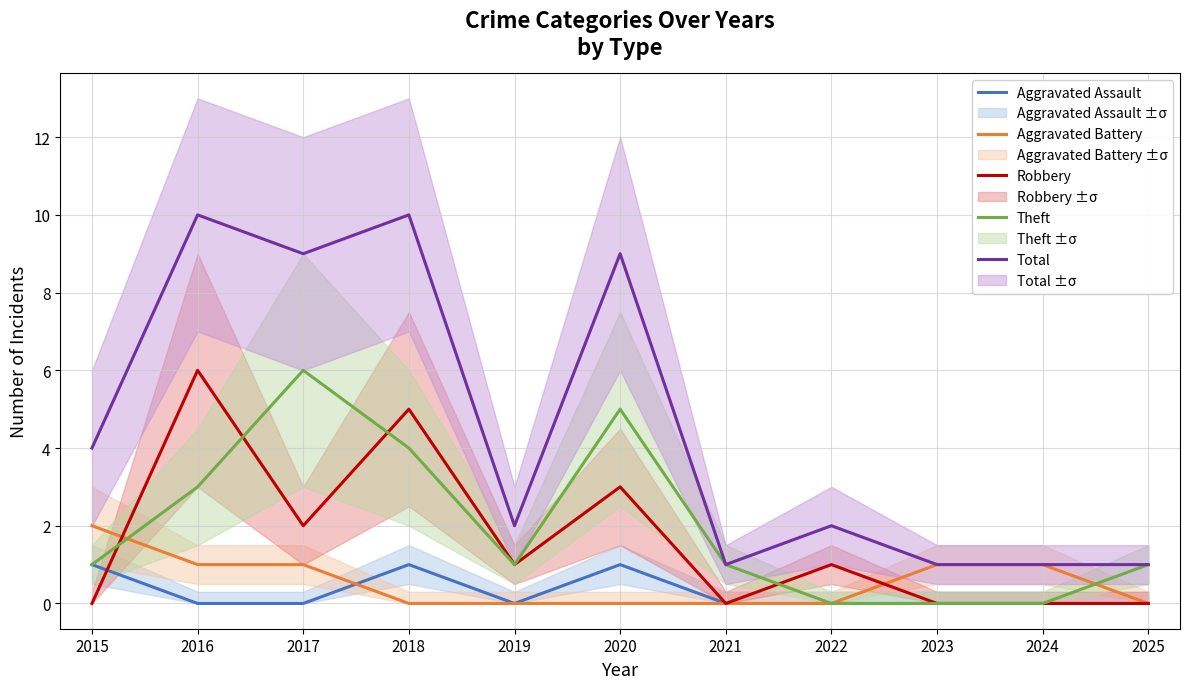

What are all the series names shown in the legend?

Aggravated Assault, Aggravated Battery, Robbery, Theft, Total